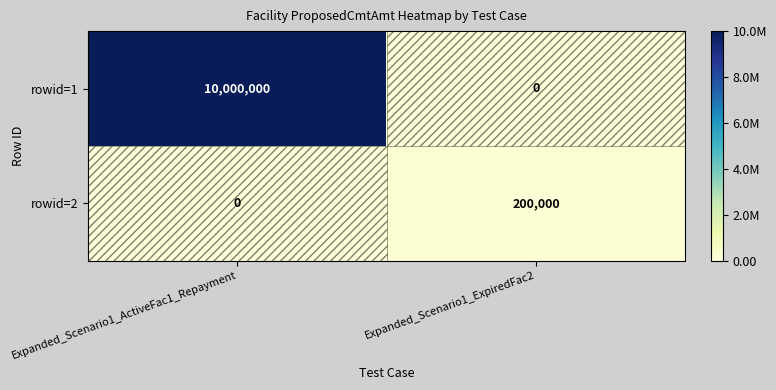

What is the approximate value of rowid=2 at Expanded_Scenario1_ExpiredFac2, to the nearest 100?

200000